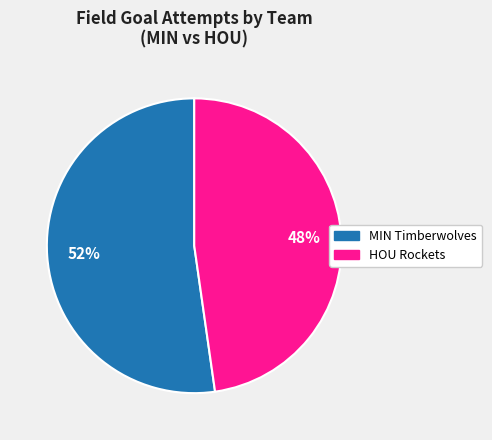

How many segments does this pie chart have?

2